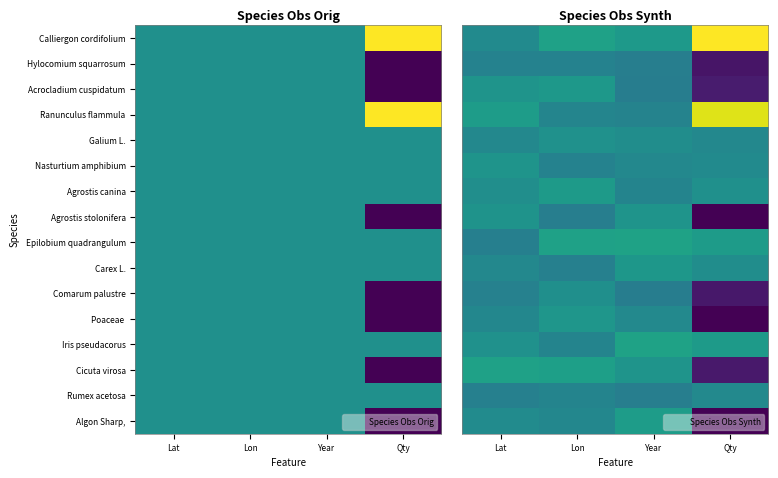

What is the maximum value shown in the chart?

1.0